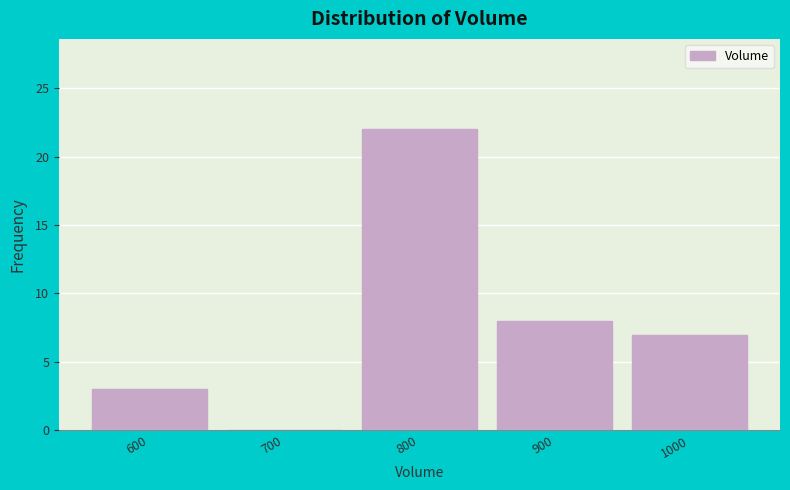

Reading left to right, list every bar in this chart as the range it spans on the x-axis followed by its height. The values are not printed on the chart, so give them approximately, as read against the axis.

550 to 650: 3
650 to 750: 0
750 to 850: 22
850 to 950: 8
950 to 1050: 7